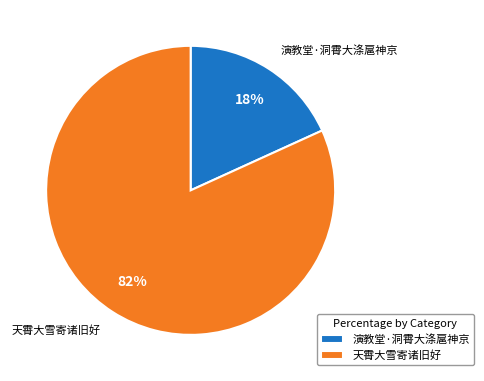

To the nearest percent, what percentage of the pie is 天霄大雪寄诸旧好?

82%